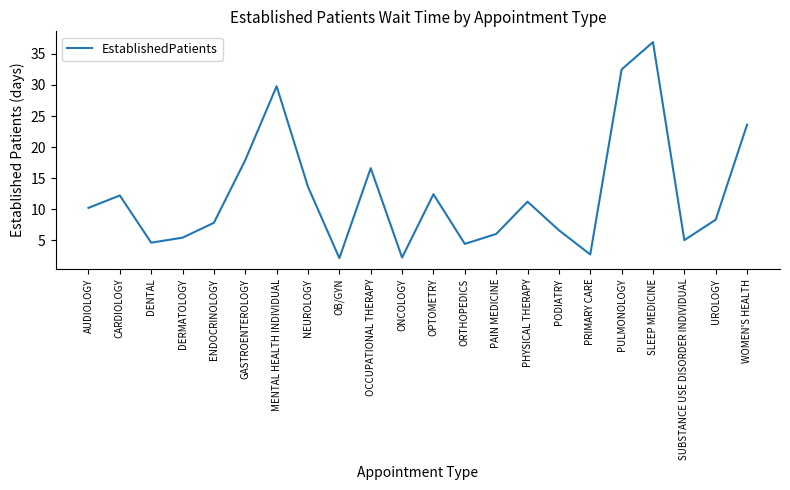

Where is the first local maximum?

CARDIOLOGY